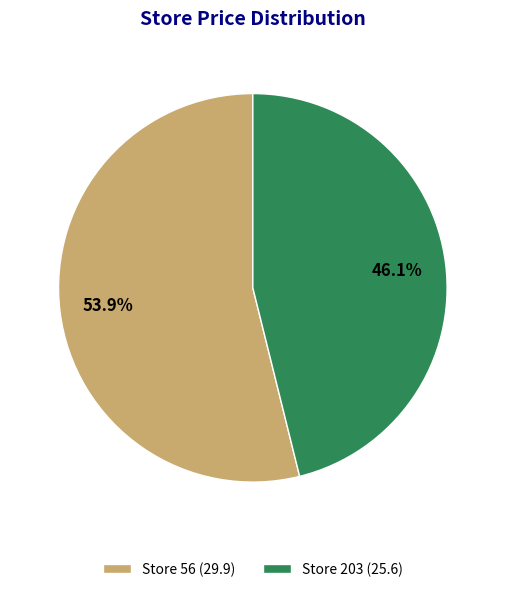

Which slice is the smallest?

Store 203 (25.6)